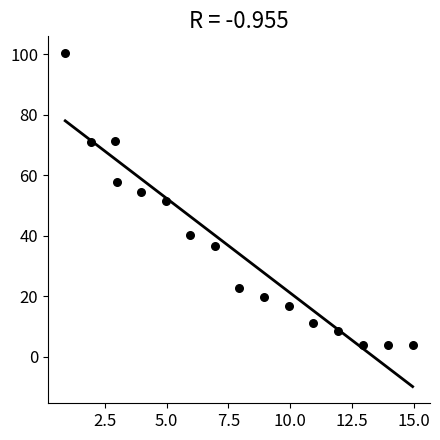

What is the range of Y values (max minus min)?

96.5